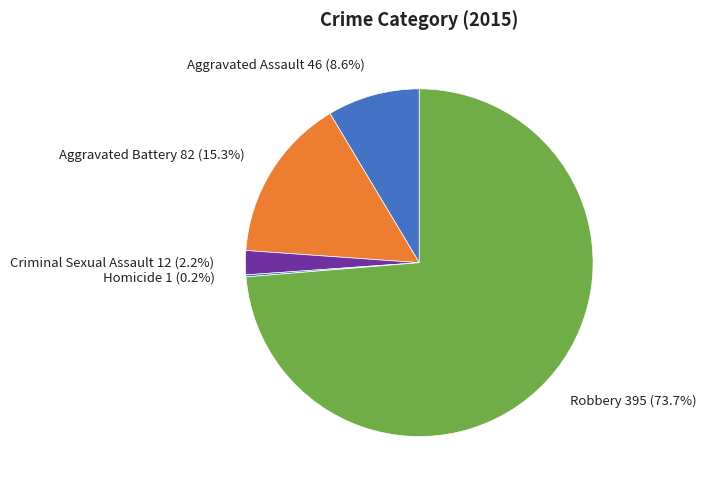

Which category accounts for the majority?

Robbery